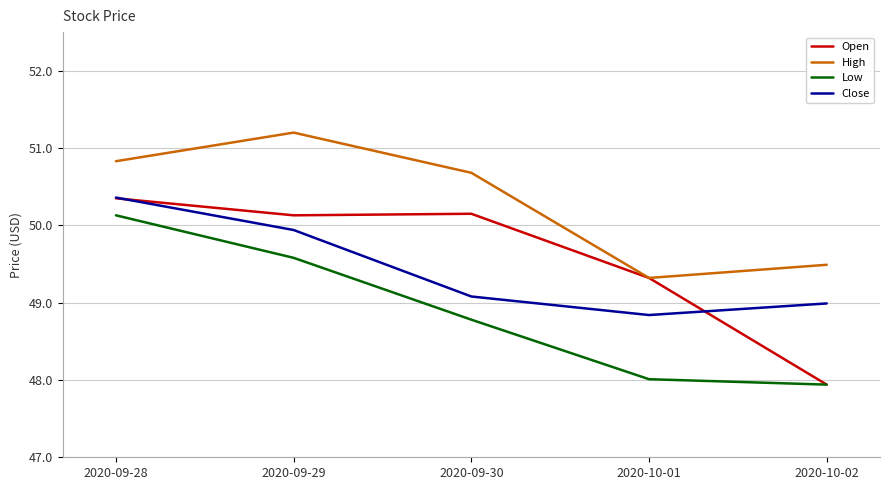

Which series changed the most between 2020-09-29 and 2020-10-02?

Open